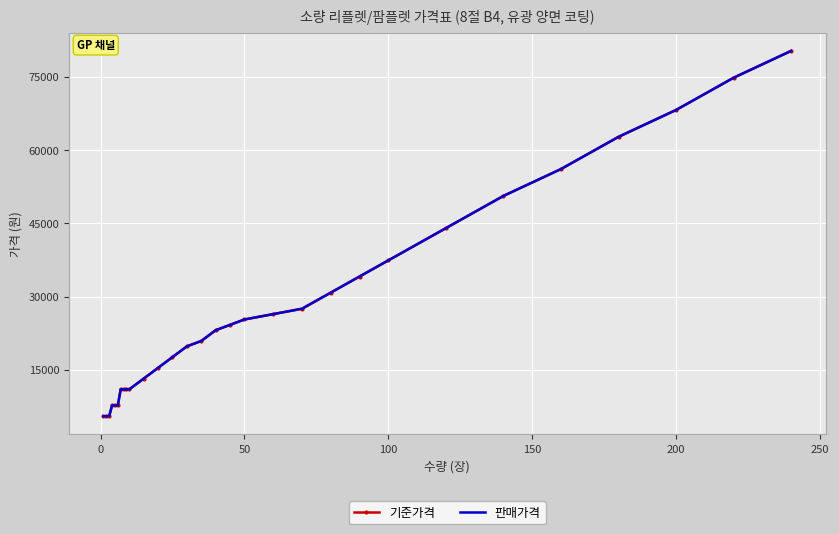

Reading left to right, extract all data points from this chart.

기준가격: 5500	5500	5500	7700	7700	7700	11000	11000	11000	11000	13200	15400	17600	19800	20900	23100	24200	25300	26400	27500	30800	34100	37400	44000	50600	56100	62700	68200	74800	80300
판매가격: 5500	5500	5500	7700	7700	7700	11000	11000	11000	11000	13200	15400	17600	19800	20900	23100	24200	25300	26400	27500	30800	34100	37400	44000	50600	56100	62700	68200	74800	80300